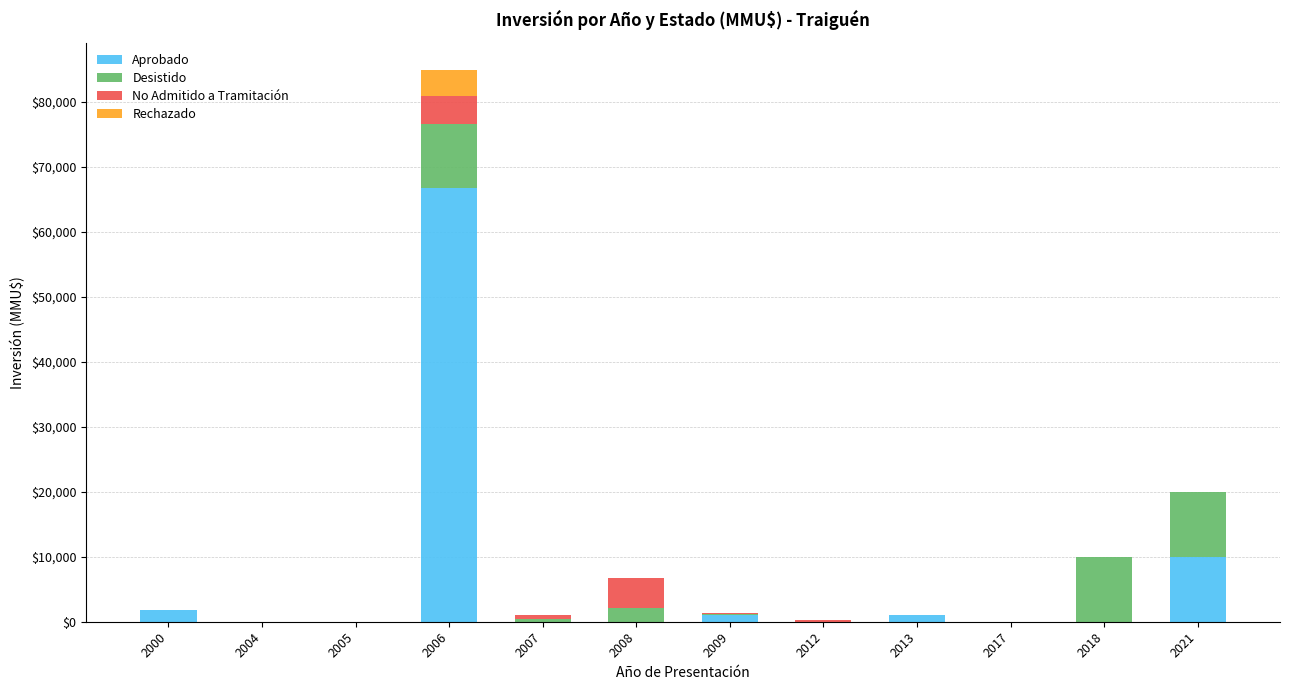

What are all the series names shown in the legend?

Aprobado, Desistido, No Admitido a Tramitación, Rechazado